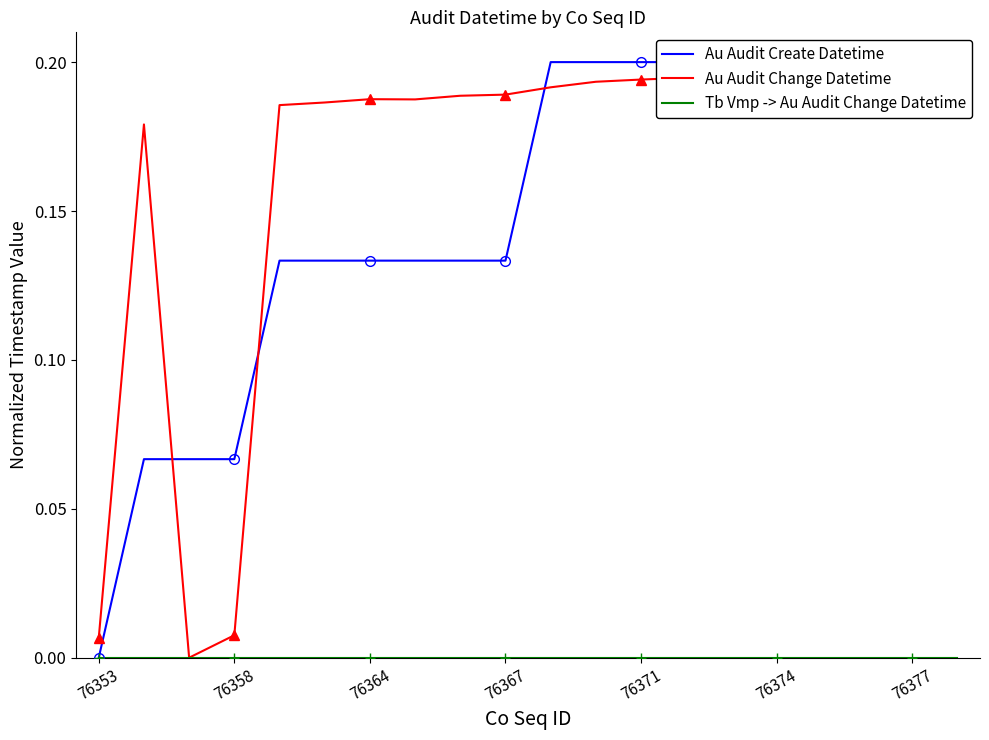

How many lines are shown in the chart?

3